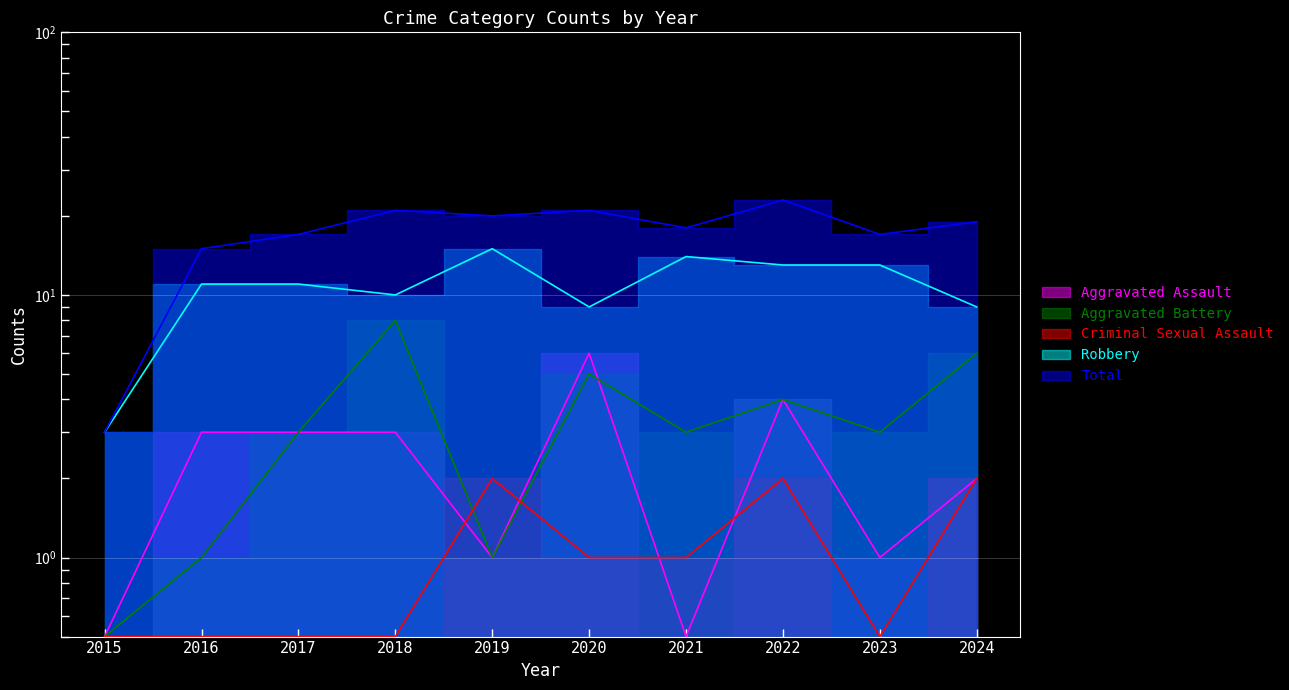

At which label is Criminal Sexual Assault closest to 1?

2020